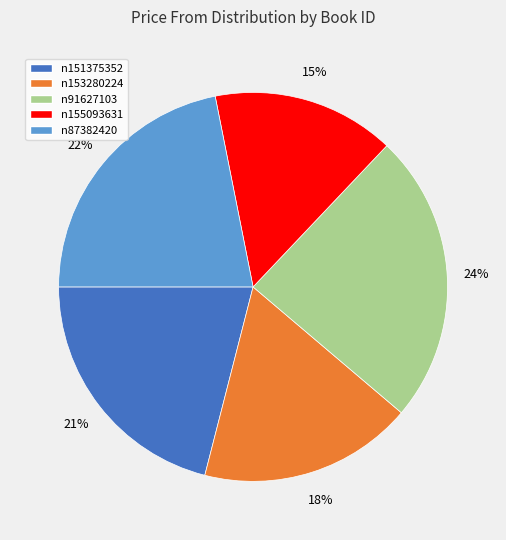

How many segments does this pie chart have?

5